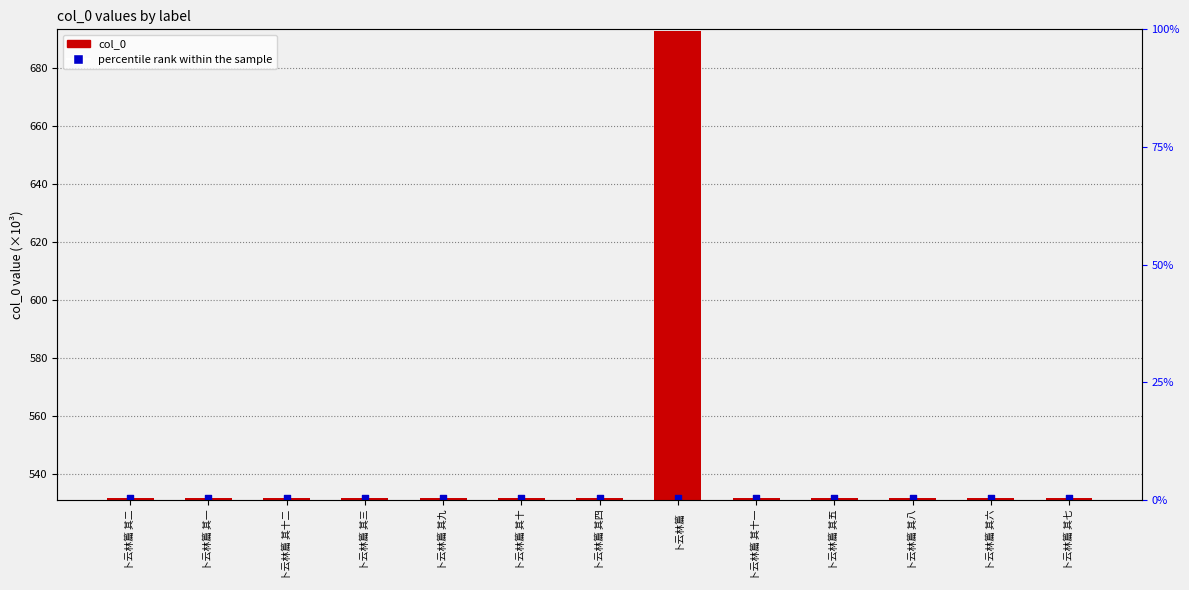

Is the value of col_0 at 卜云林篇 其十一 greater than the value of percentile rank within the sample at 卜云林篇 其九?

No